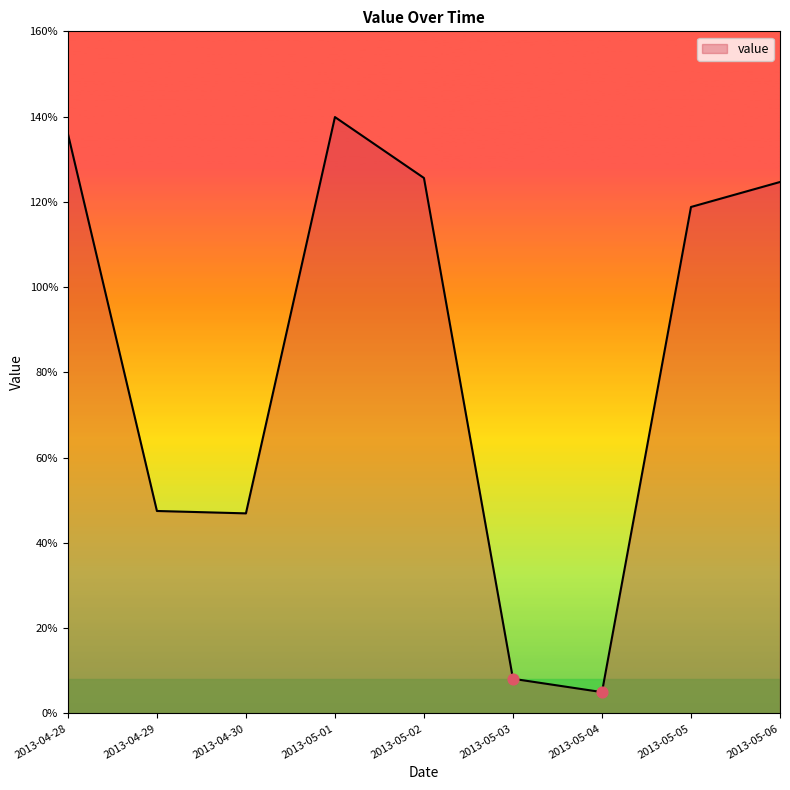

Between 2013-04-29 and 2013-05-02, which is larger?

2013-05-02